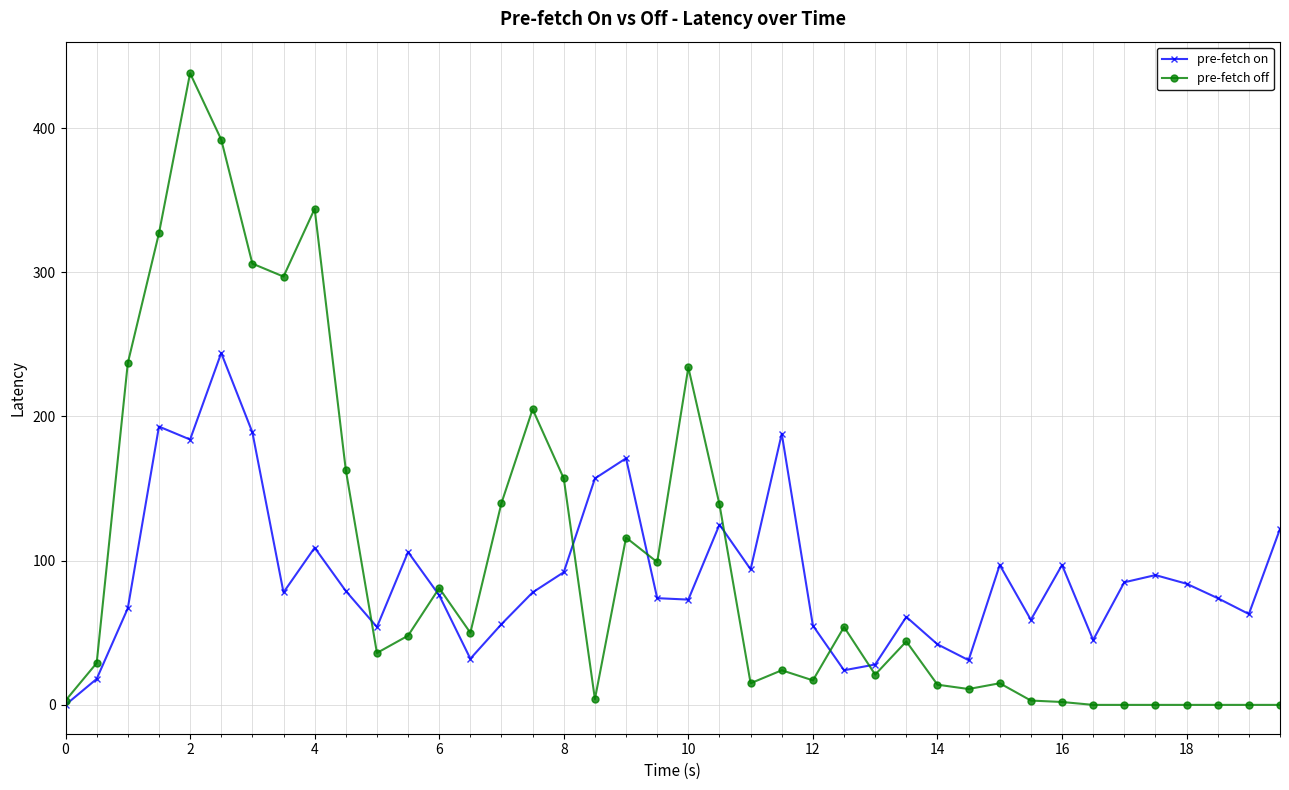

Which series has the widest spread of values?

pre-fetch off